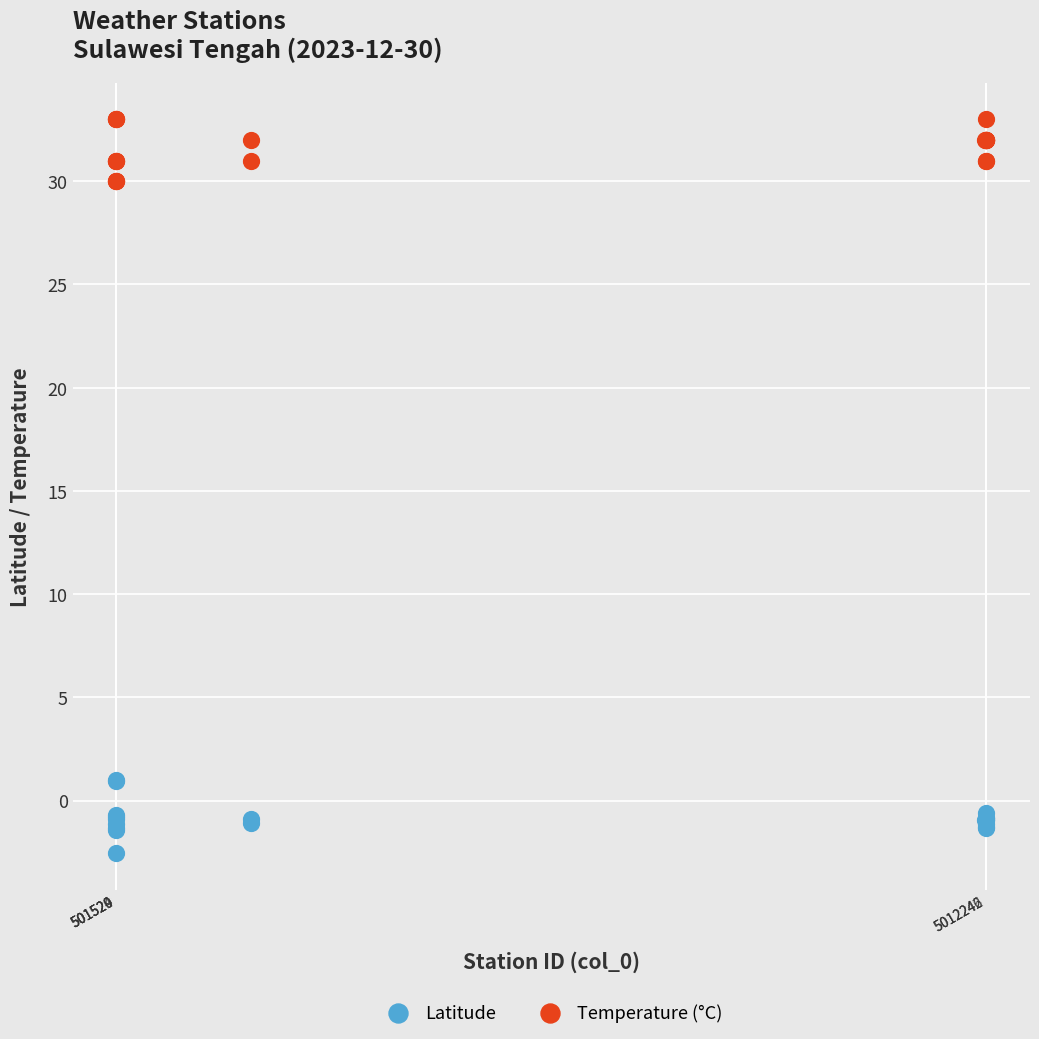

What are all the series names shown in the legend?

Latitude, Temperature (°C)